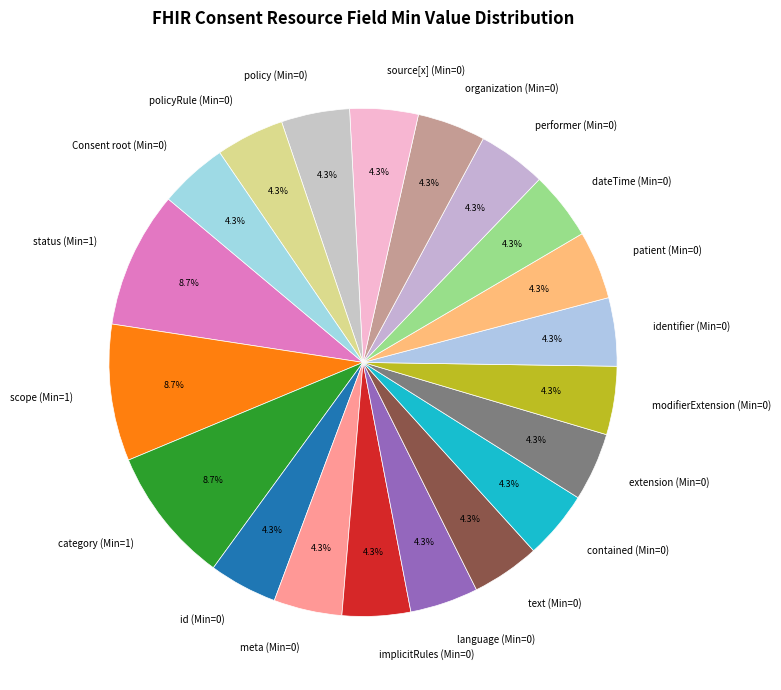

Count the number of slices in the pie.

20